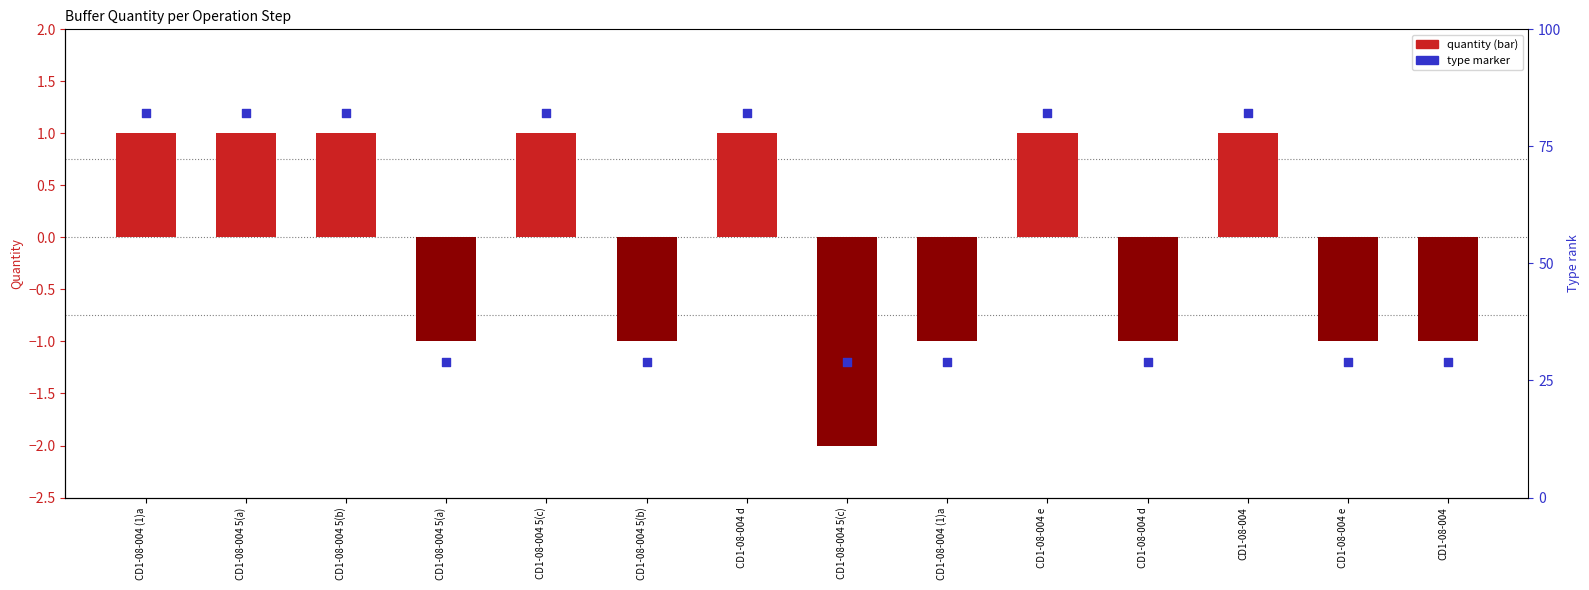

Which series has the largest Y range (max minus min)?

quantity